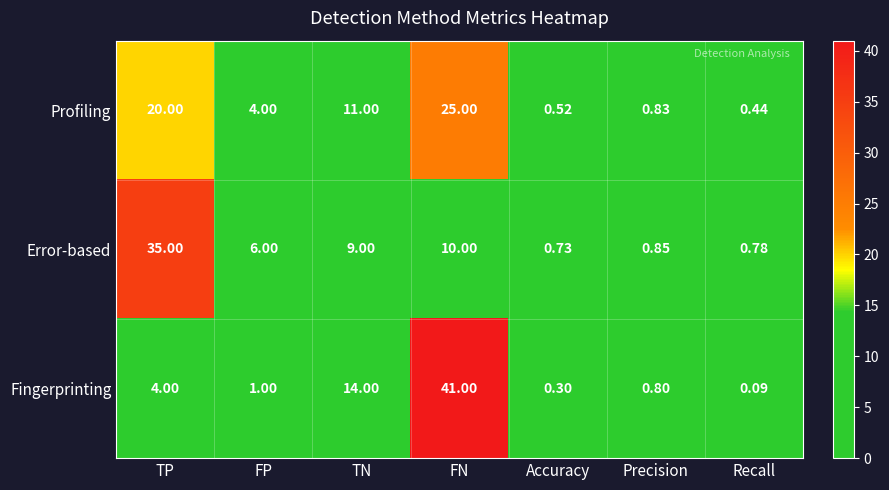

How many distinct data groups are displayed?

3